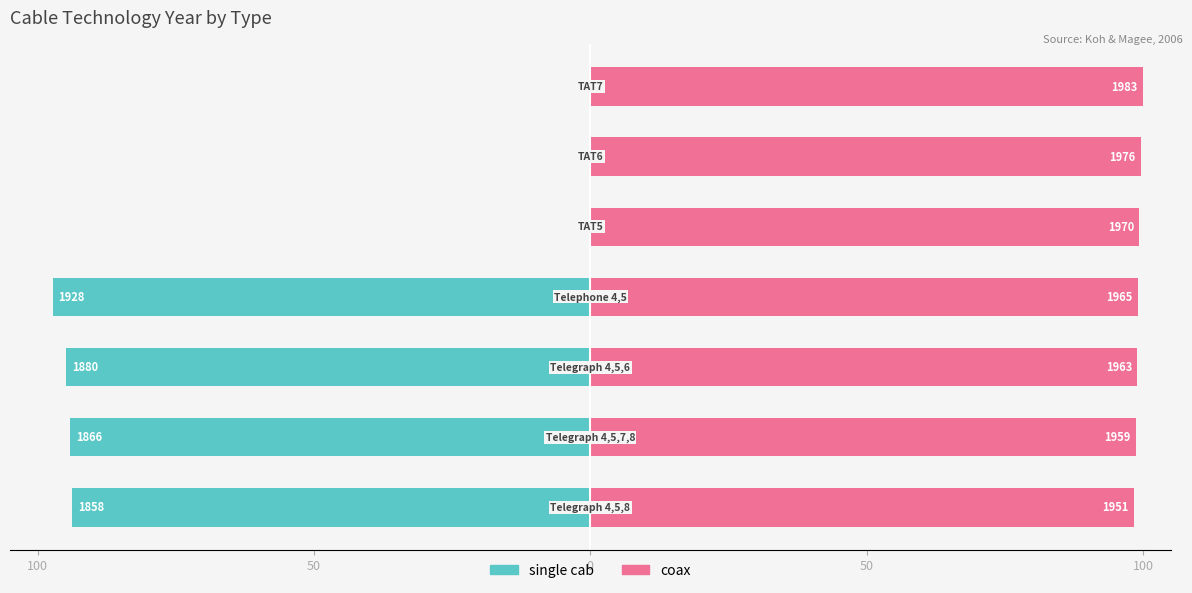

Are the bars horizontal?

Yes